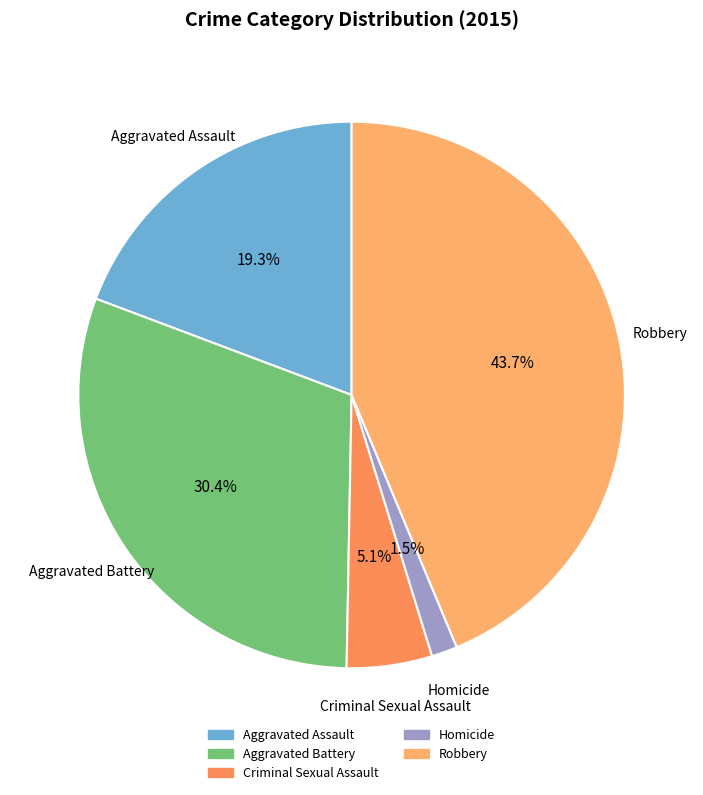

Is Homicide the majority of the pie?

No